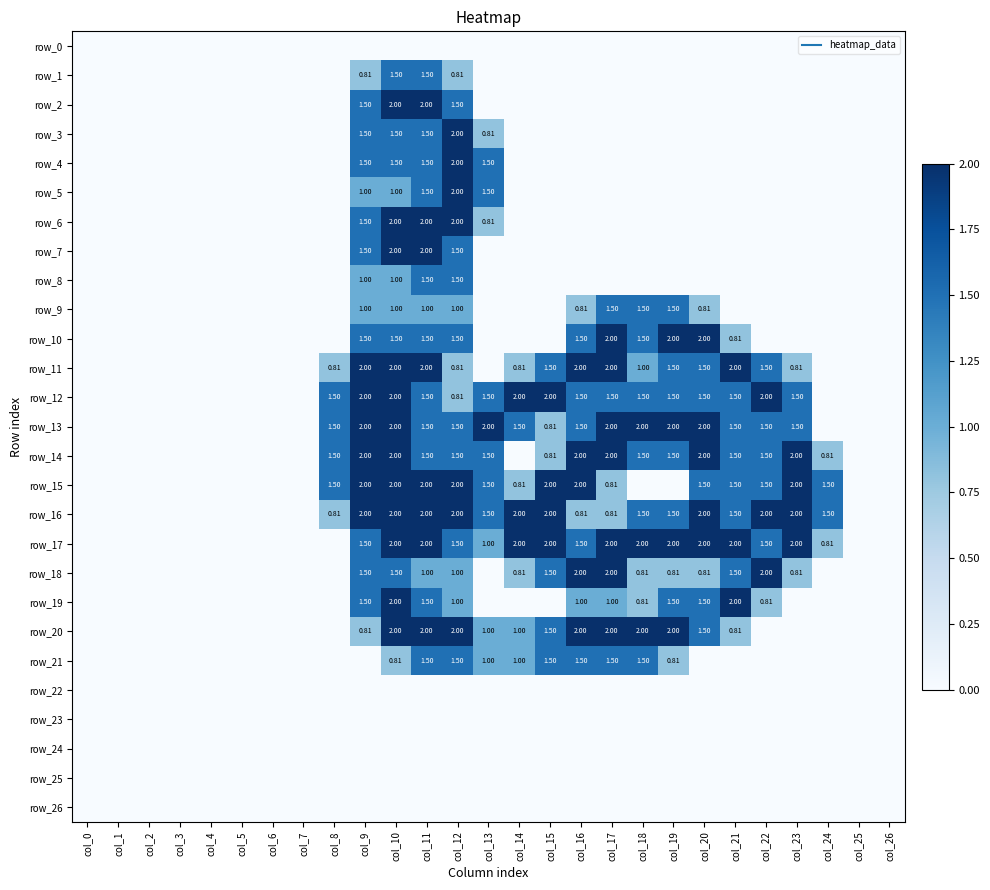

At which label is row_10 closest to 1?

col_21